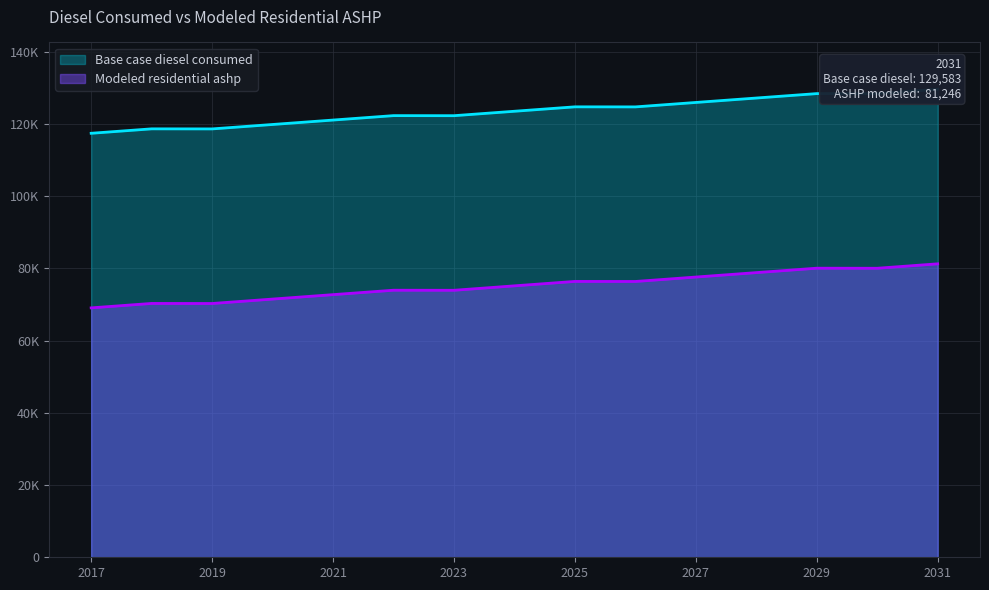

Count the number of data series in this chart.

2